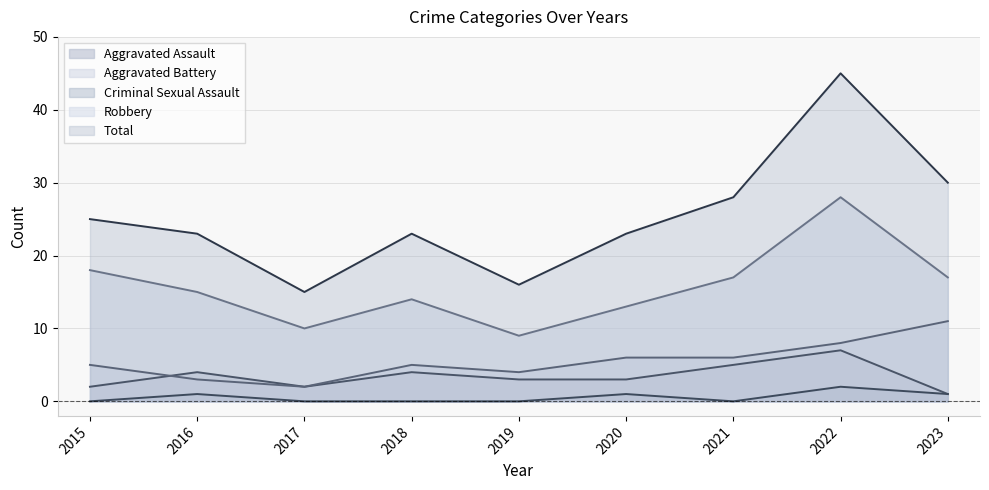

List the labels in order of Aggravated Assault value, smallest first.

2023, 2015, 2017, 2019, 2020, 2016, 2018, 2021, 2022